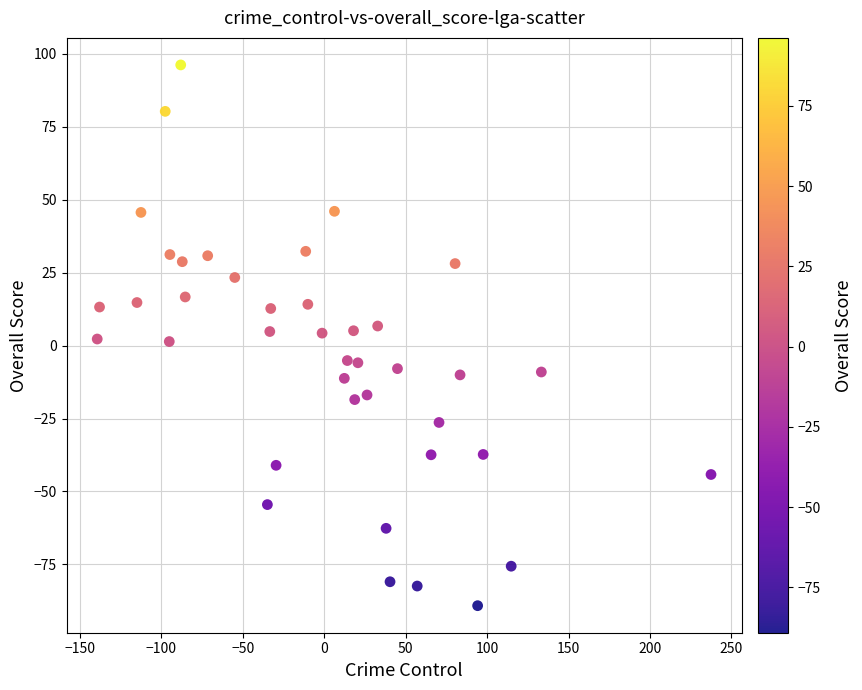

What is the range of Y values (max minus min)?

185.3